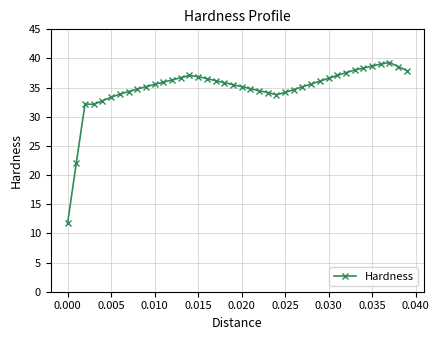

What is the difference between the maximum and minimum values?

27.5